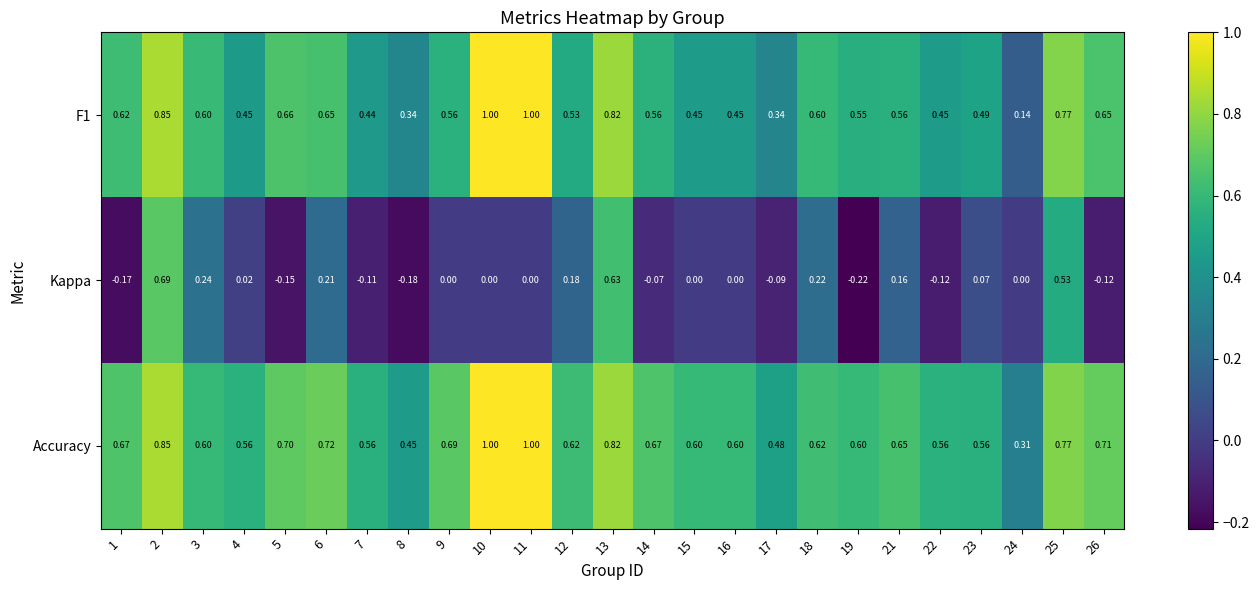

Between 10 and 13, which series saw the biggest shift?

Kappa